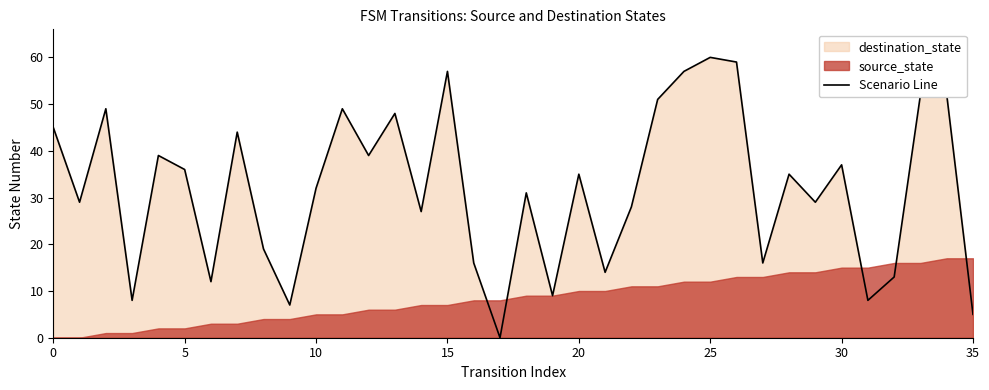

What is the label of the 17th point from the right?

19